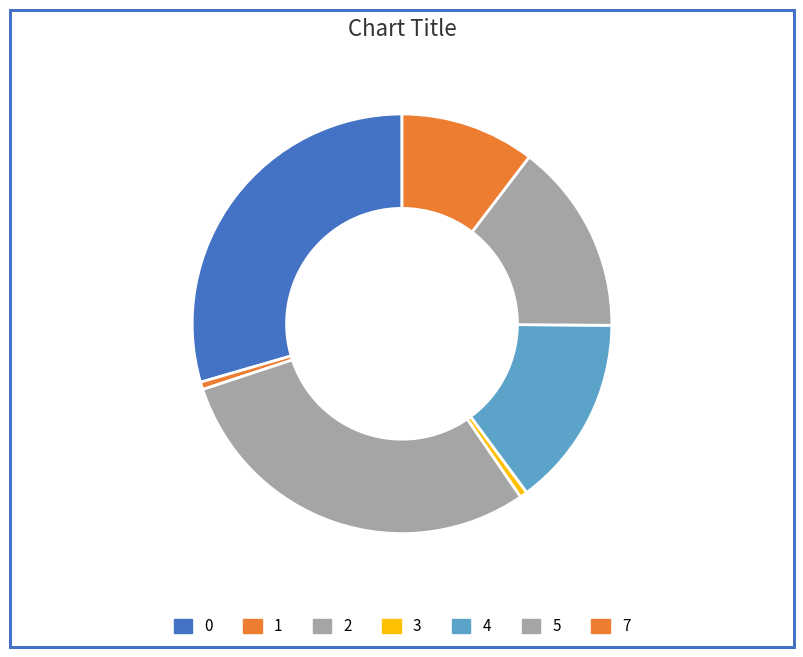

The 2 slice represents 29% of the pie. True or false?

True